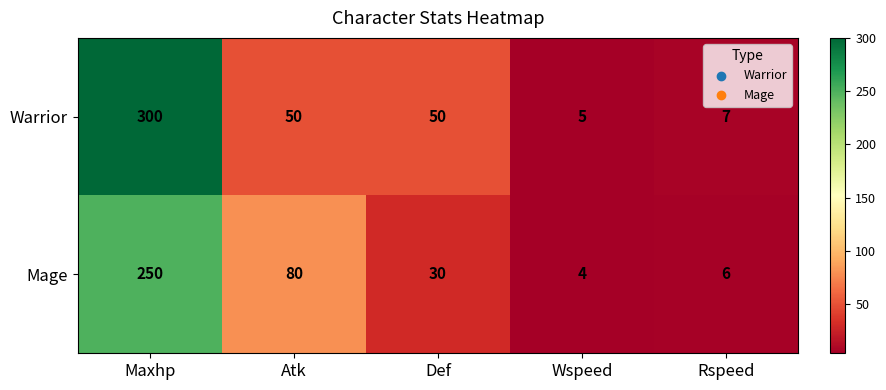

The value of Warrior at Maxhp is 300. True or false?

True